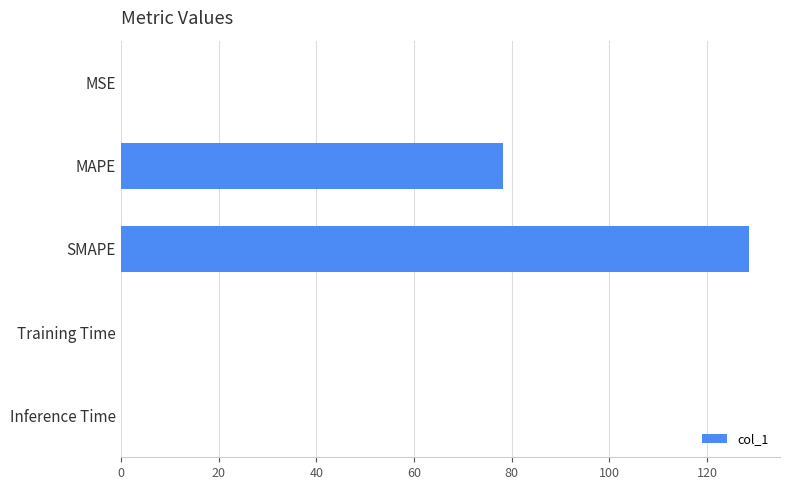

Which has a higher value, SMAPE or Training Time?

SMAPE